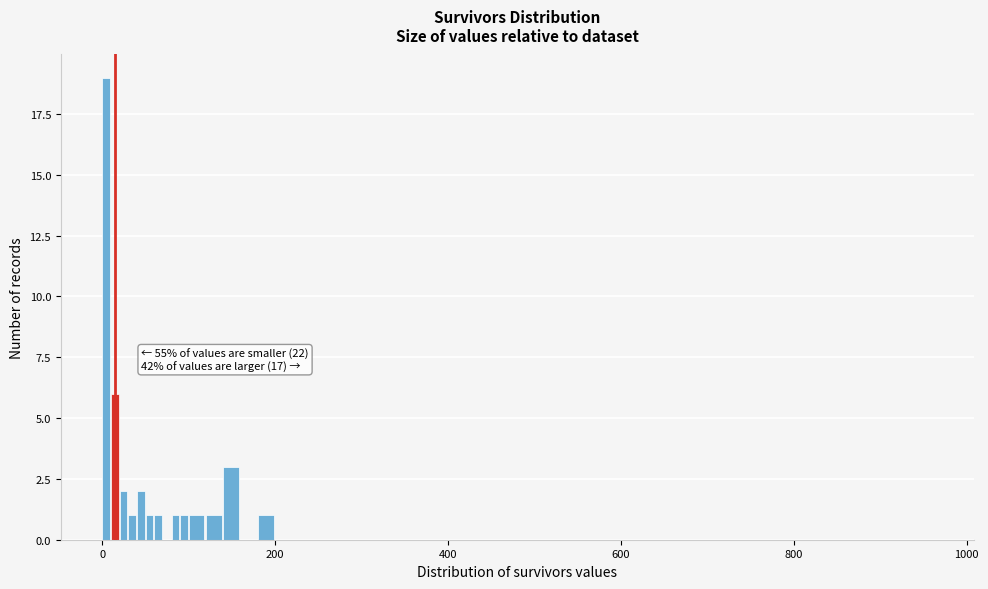

Around what value on the x-axis is the tallest bar? Give the approximate position of its centre, as read against the axis.

0